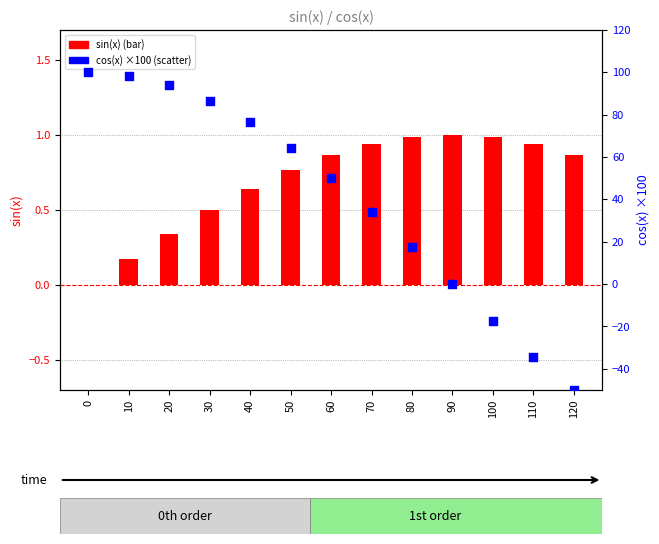

Which series contains the lowest Y value?

cos(x)